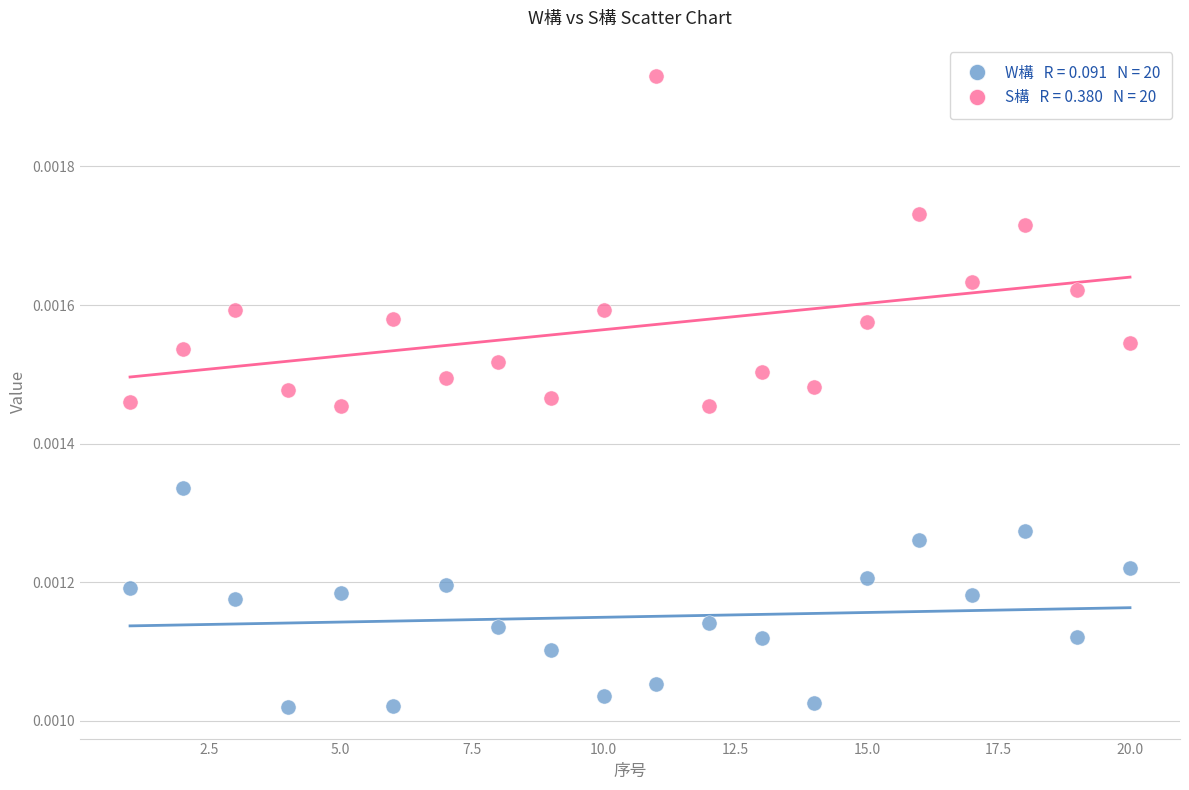

Across all data points, what is the range of X values (max minus min)?

19.0